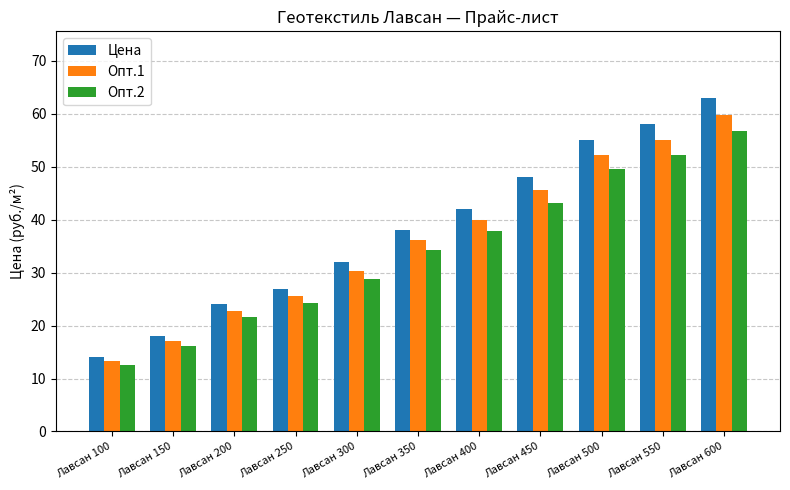

List the labels in order of Цена value, smallest first.

Лавсан 100, Лавсан 150, Лавсан 200, Лавсан 250, Лавсан 300, Лавсан 350, Лавсан 400, Лавсан 450, Лавсан 500, Лавсан 550, Лавсан 600